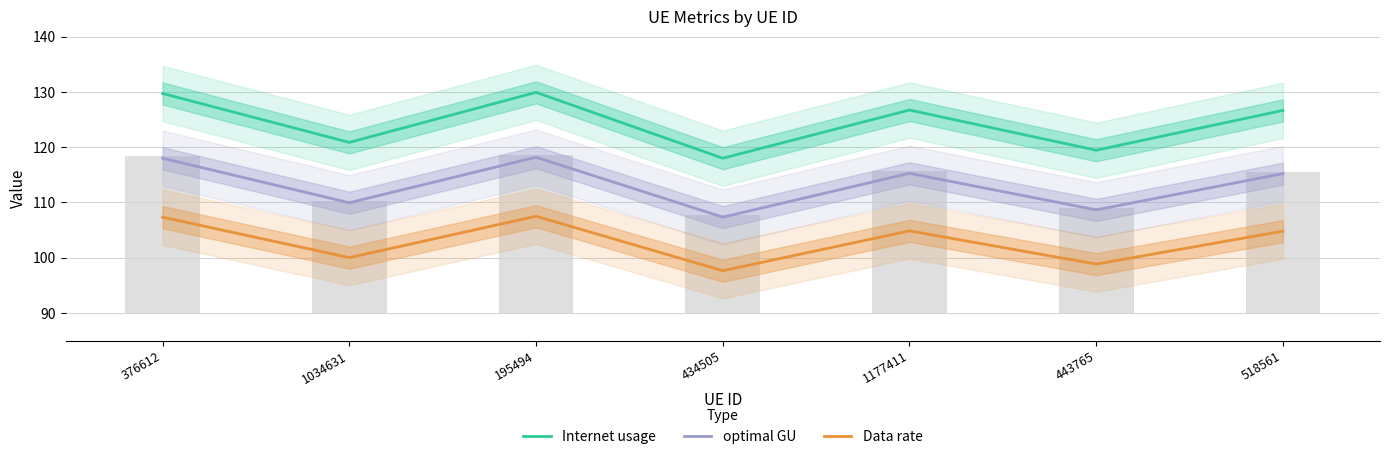

How many groups of bars are there?

7